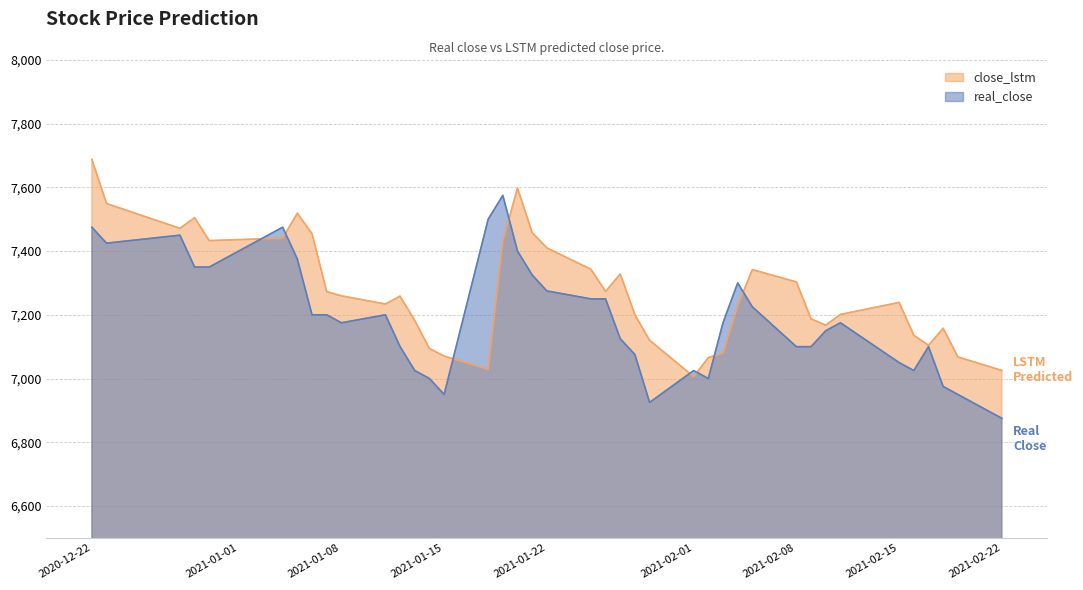

What is the difference between the highest and lowest values at 2021-02-17?

4.2